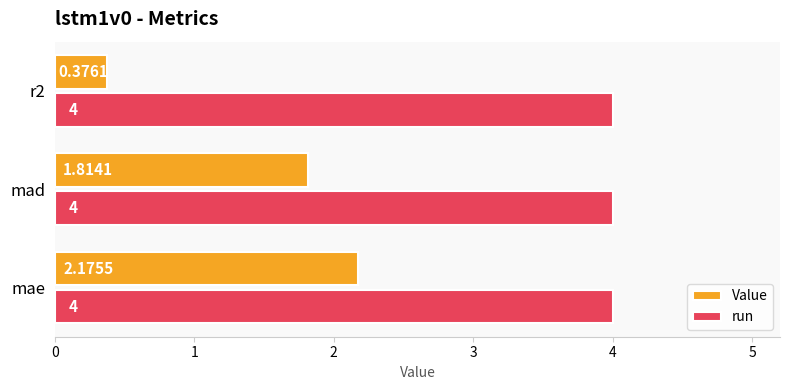

Between mae and r2, which series saw the biggest shift?

Value